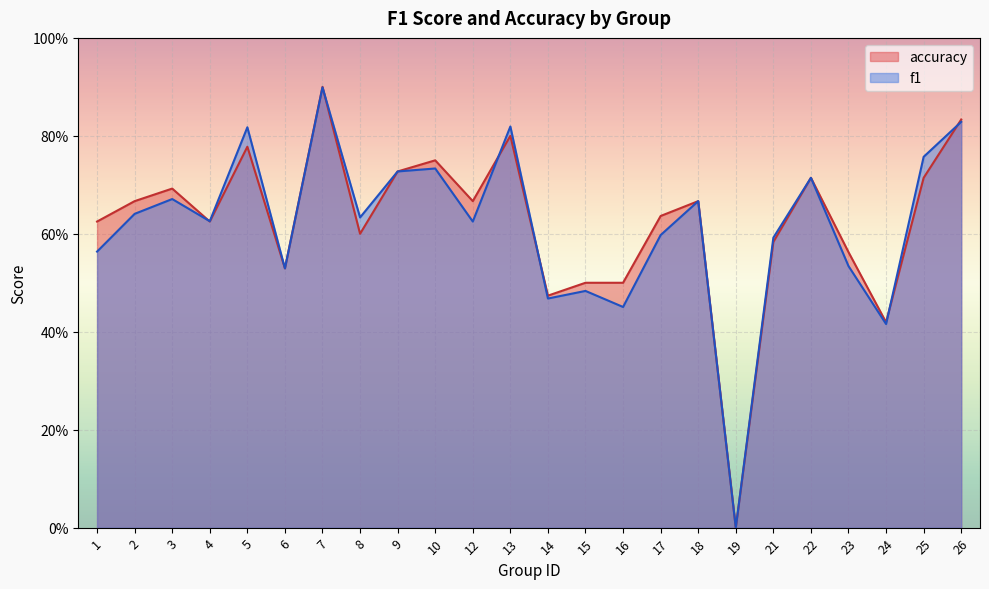

How many lines are shown in the chart?

2